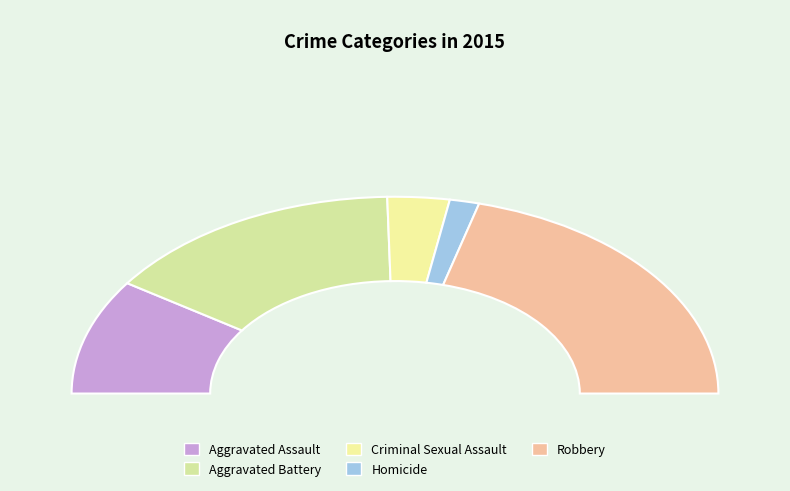

Does any single category account for the majority?

No